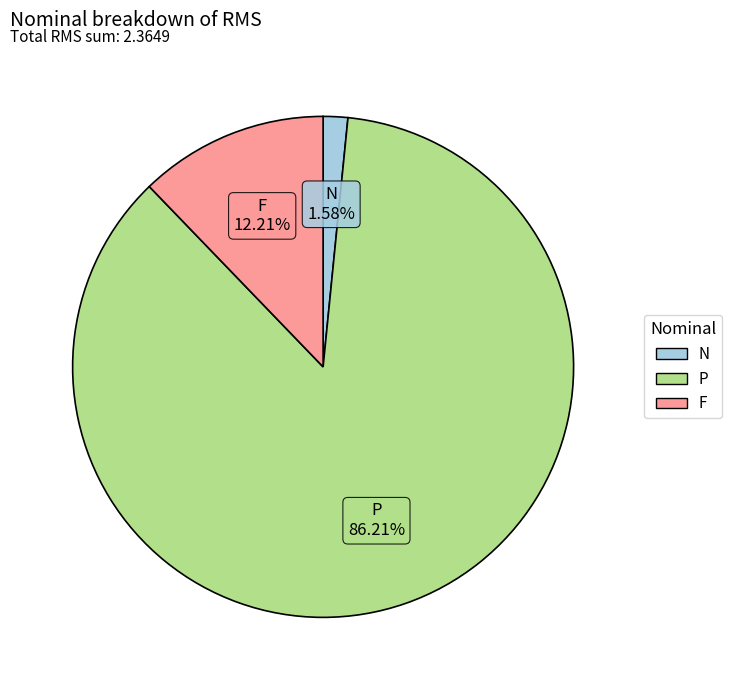

Which has a higher value, F or N?

F